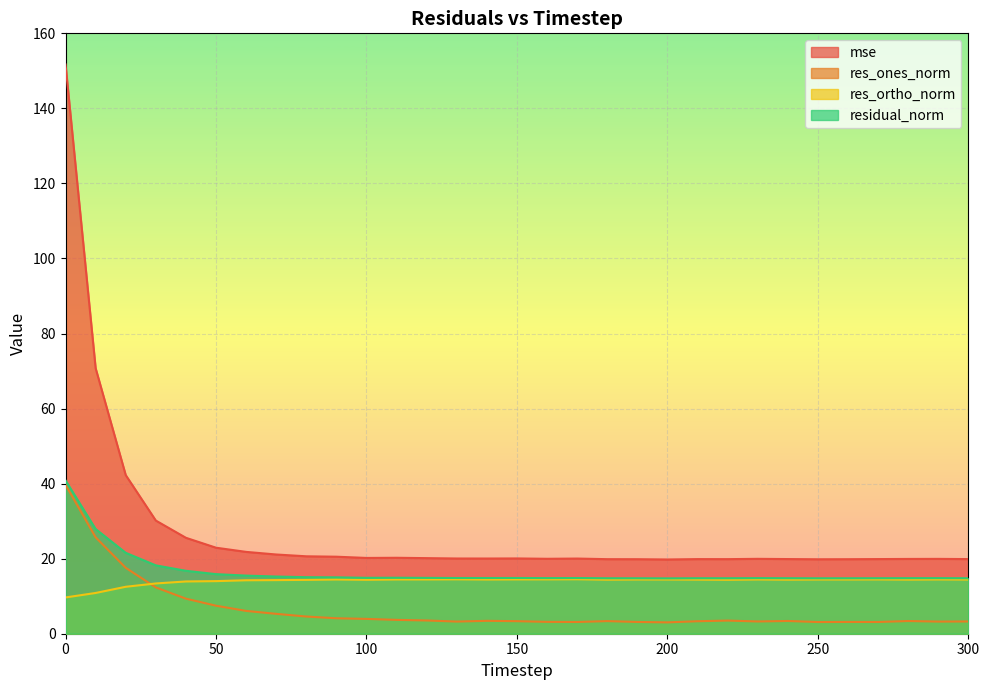

What are all the series names shown in the legend?

mse, res_ones_norm, res_ortho_norm, residual_norm